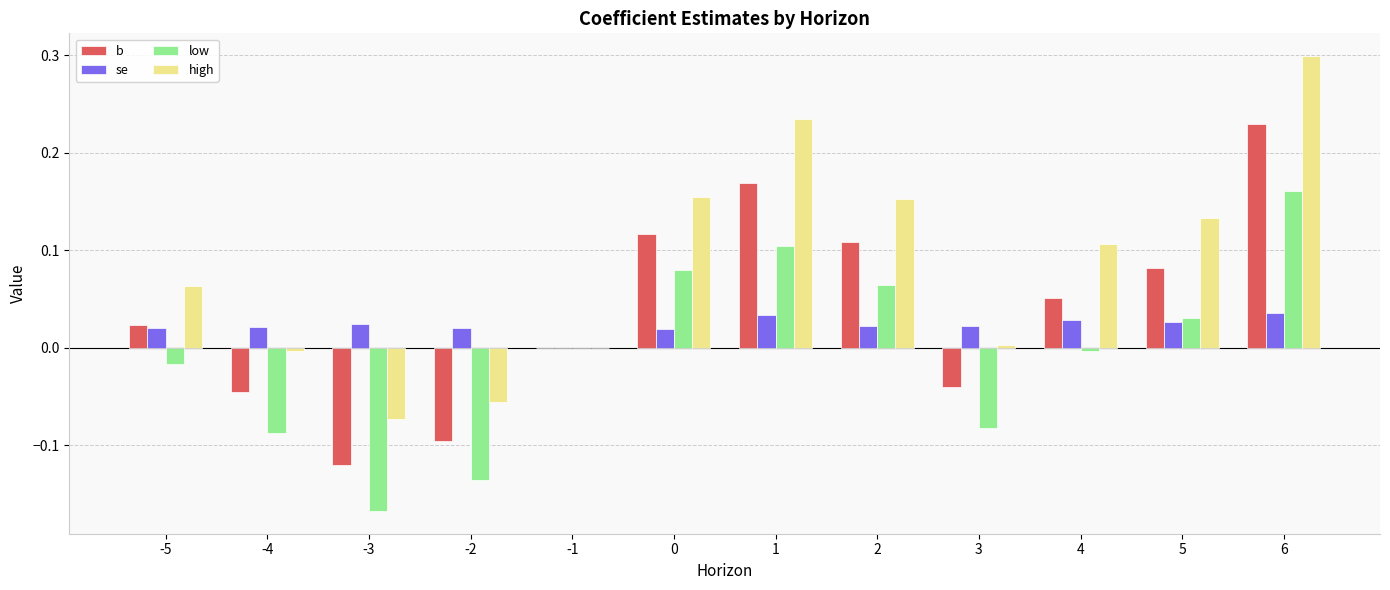

Which series changed the most between 0 and 1?

high